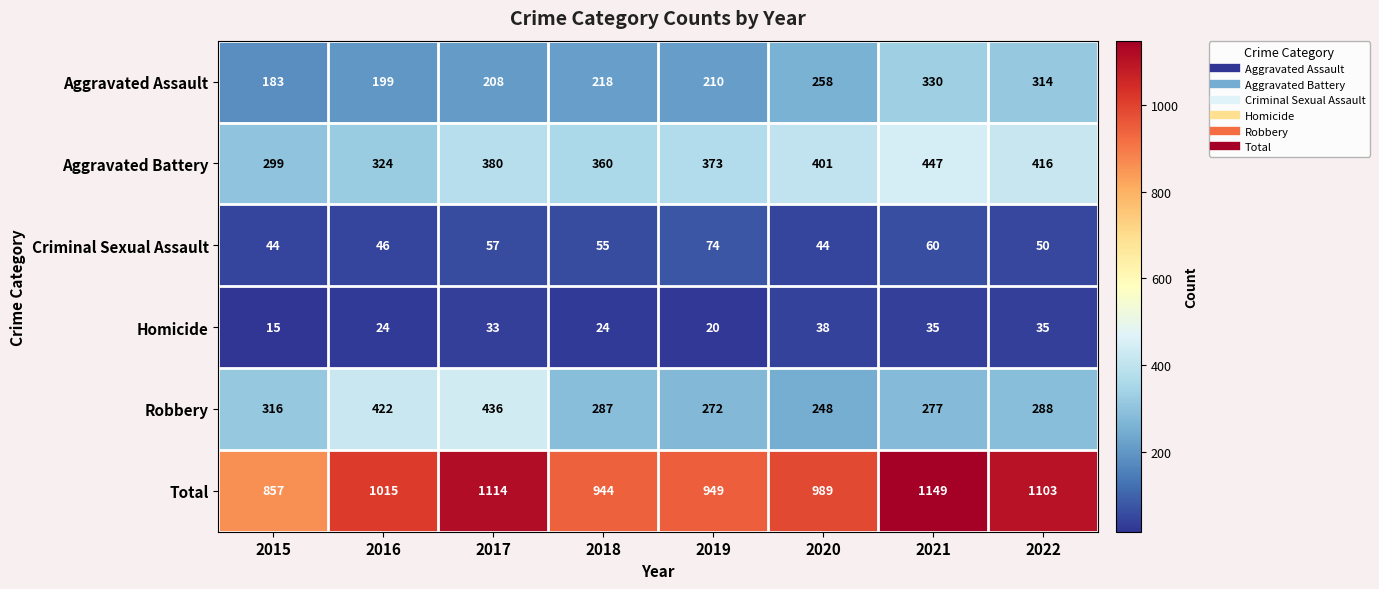

What is the total value across all series at 2020?

1978